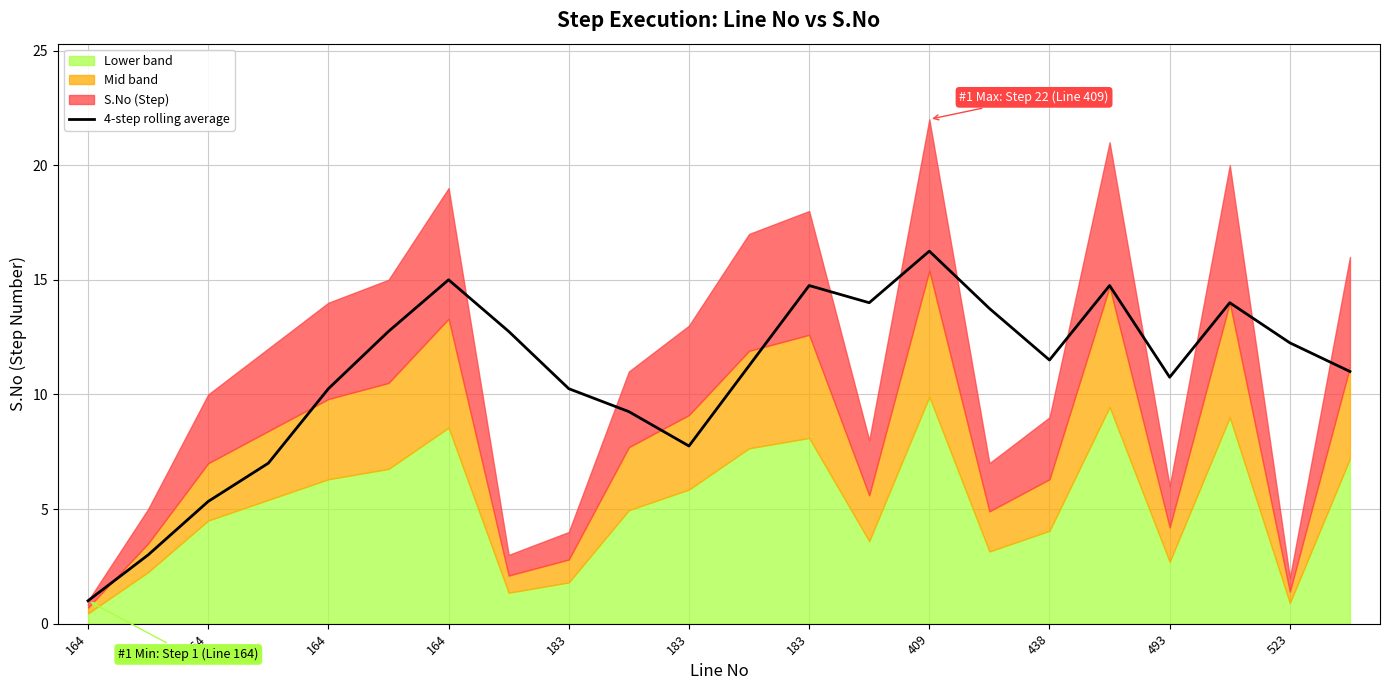

How many values are below 11?

9